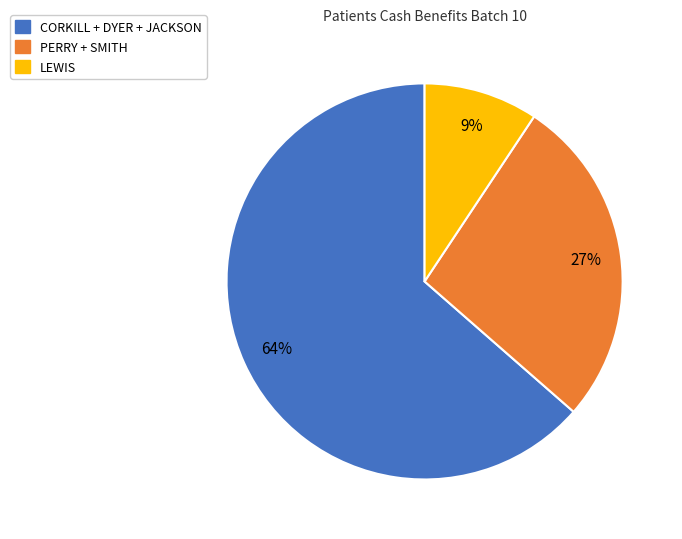

Is there any slice that represents more than half of the pie?

Yes